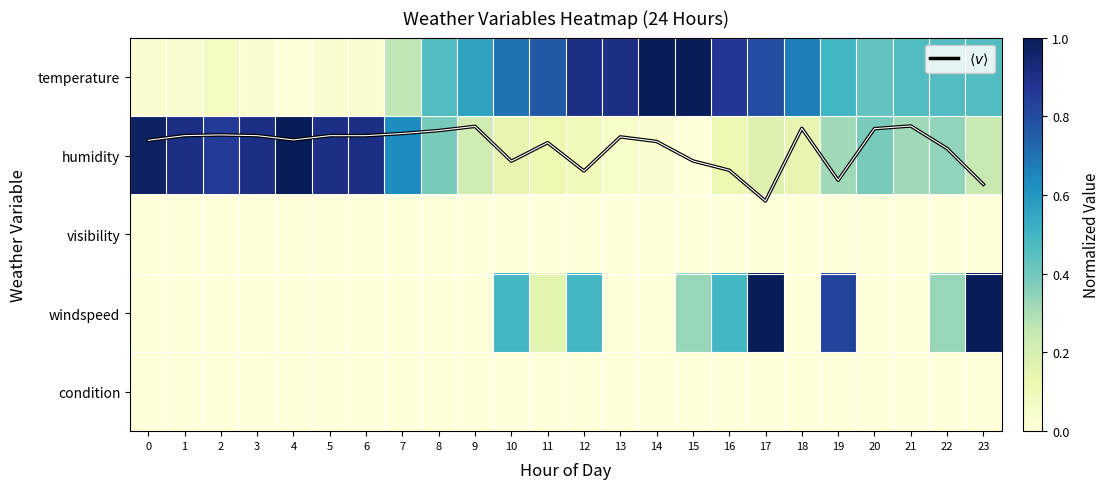

Count the number of data series in this chart.

6